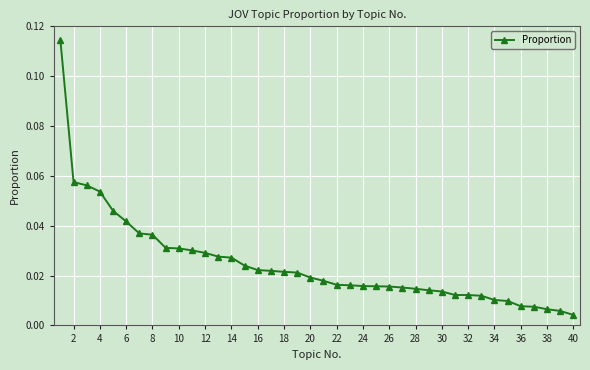

What is the sum of all values?

1.0